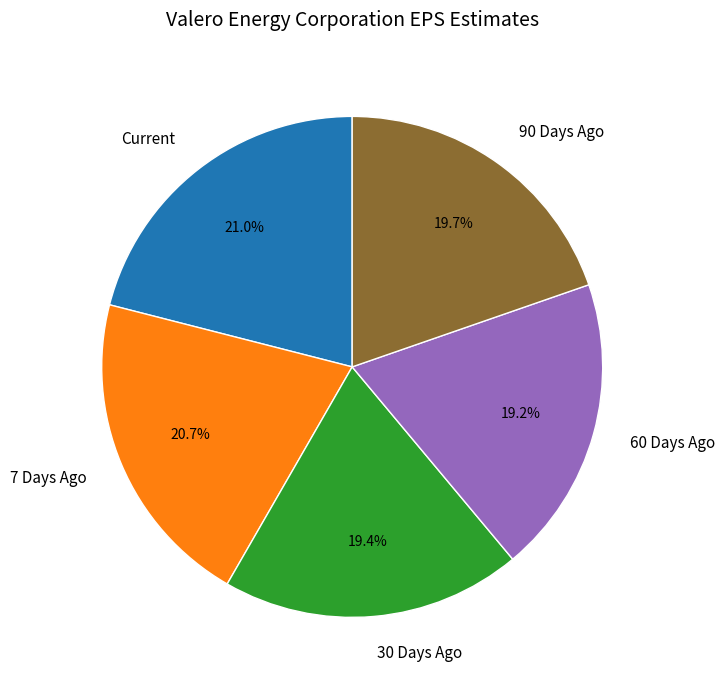

Count the number of slices in the pie.

5